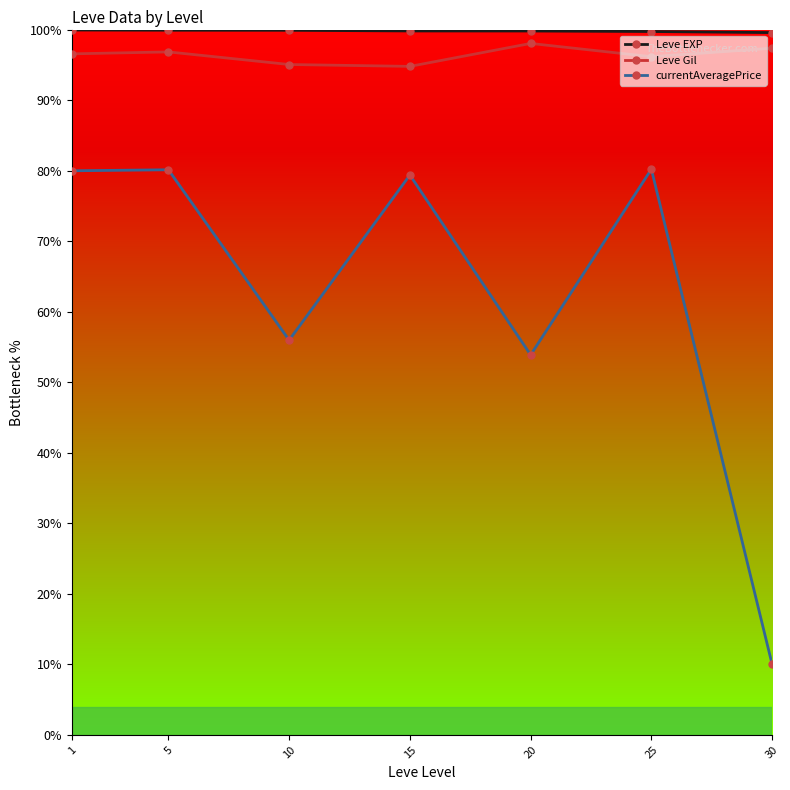

True or false: Leve Gil has more than 0 interior local peaks.

True